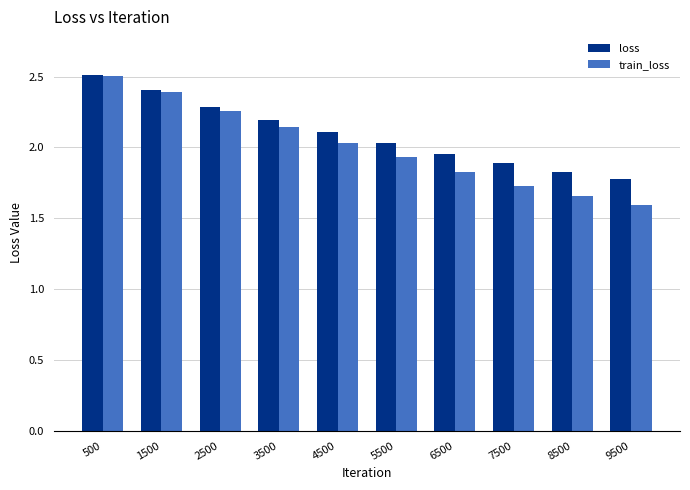

At which label does loss reach its peak?

500